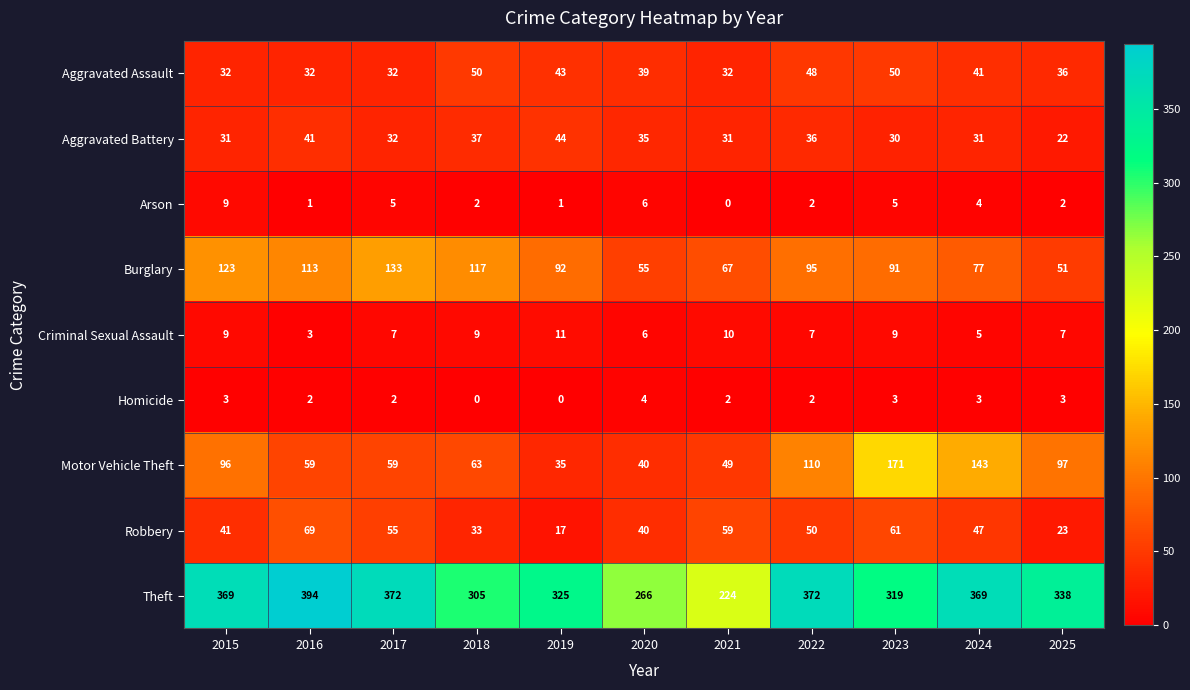

Rank the series by their maximum value, from highest to lowest.

Theft, Motor Vehicle Theft, Burglary, Robbery, Aggravated Assault, Aggravated Battery, Criminal Sexual Assault, Arson, Homicide